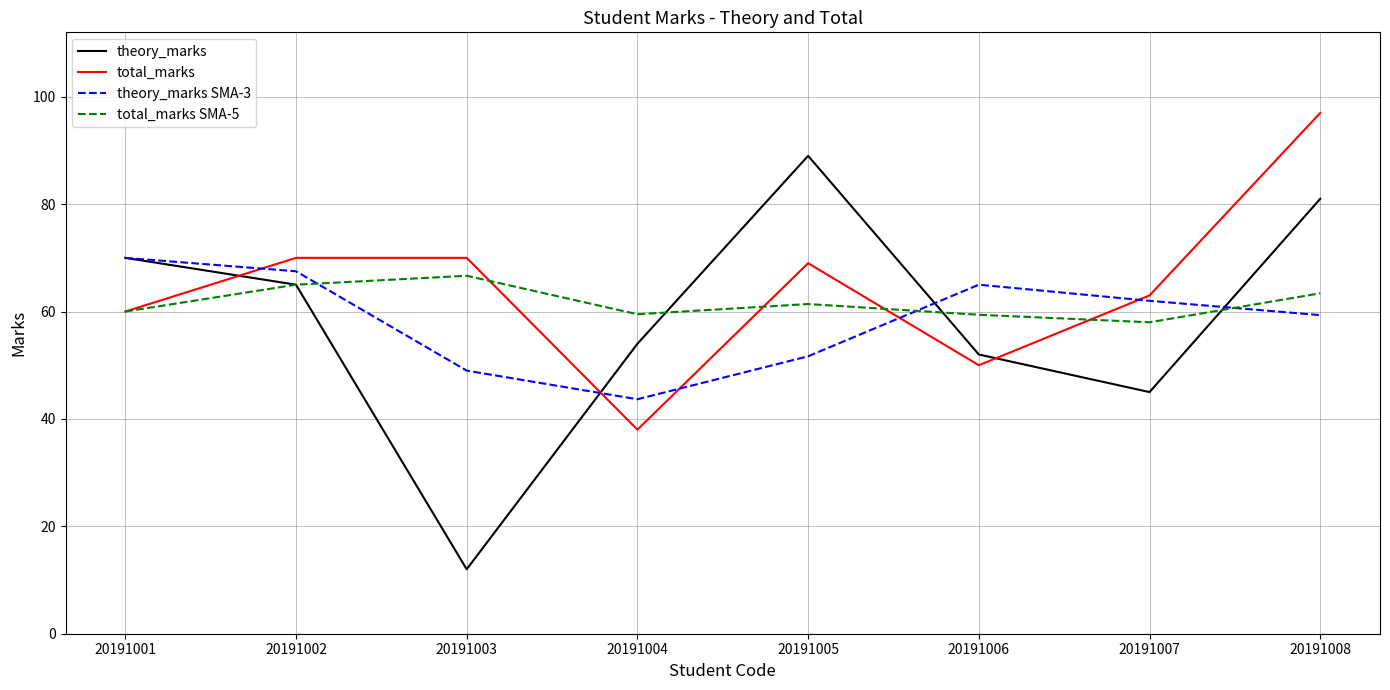

Which series has the largest range (max minus min)?

theory_marks